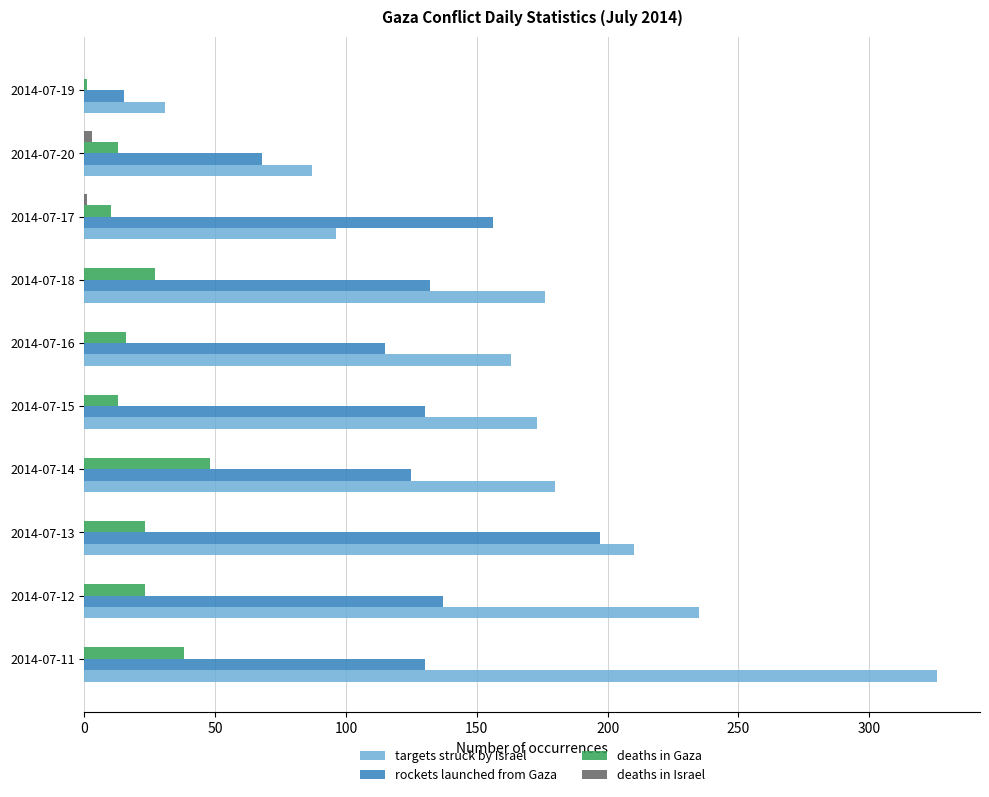

At which label is rockets launched from Gaza closest to 106?

2014-07-16